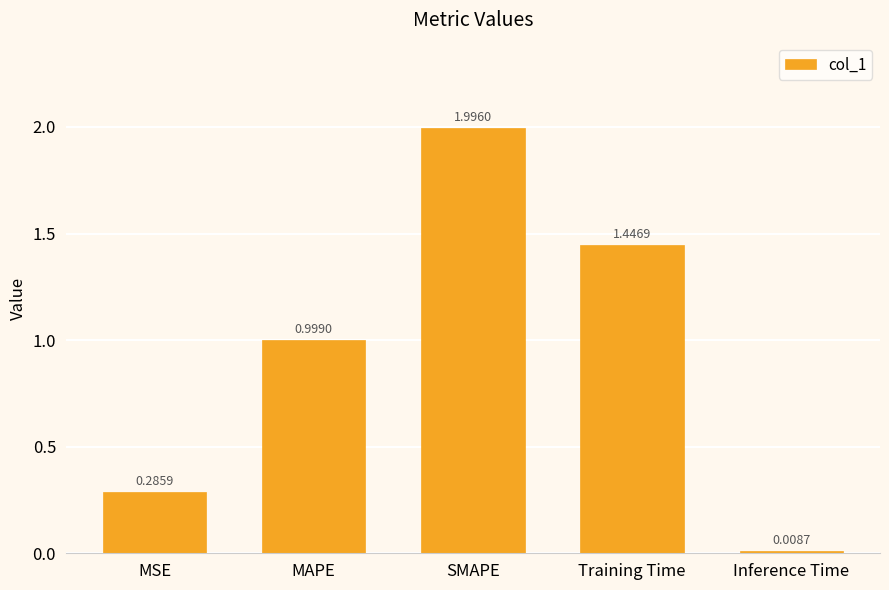

What is the change in value from SMAPE to Inference Time?

-2.0